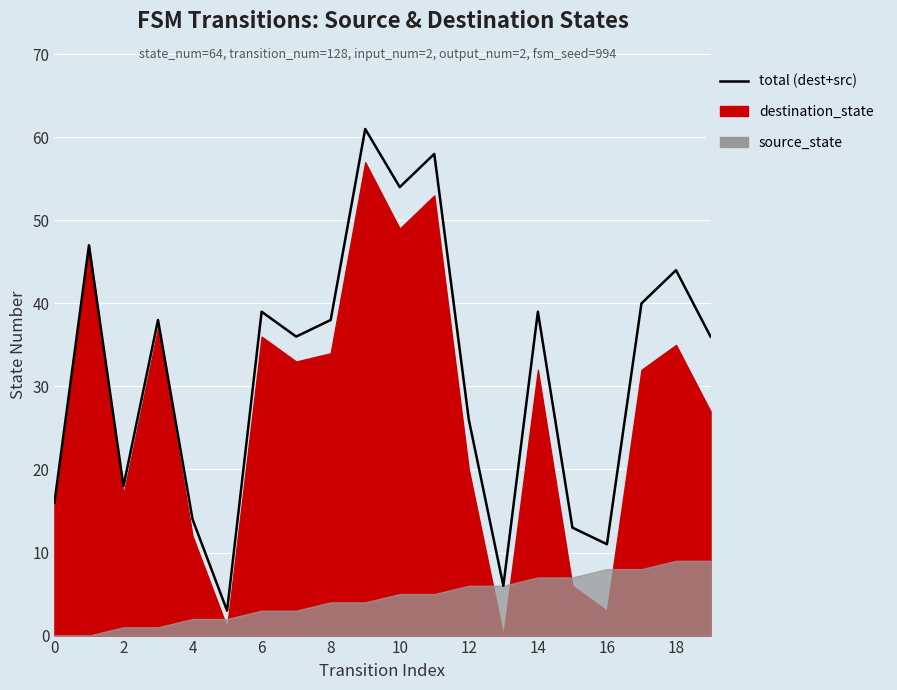

What is the difference between the values at 15 and 13?

7